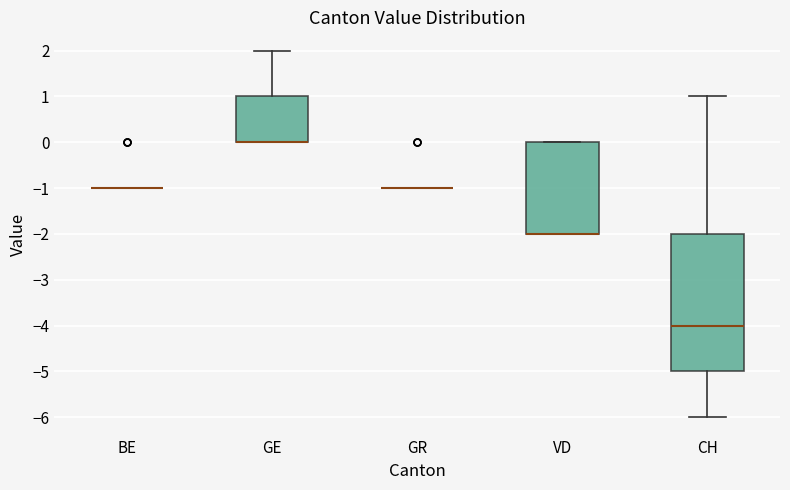

Reading left to right, read every box against the y-axis: the position of its median line, the range the box covers, and the ends of its whiskers. The values are not printed on the chart, so give them approximately, as read against the axis.

BE: box collapsed to a line at -1, whiskers -1 to -1
GE: median 0 (drawn on the box's lower edge), box 0 to 1, whiskers 0 to 2
GR: box collapsed to a line at -1, whiskers -1 to -1
VD: median -2 (drawn on the box's lower edge), box -2 to 0, whiskers -2 to 0
CH: median -4, box -5 to -2, whiskers -6 to 1